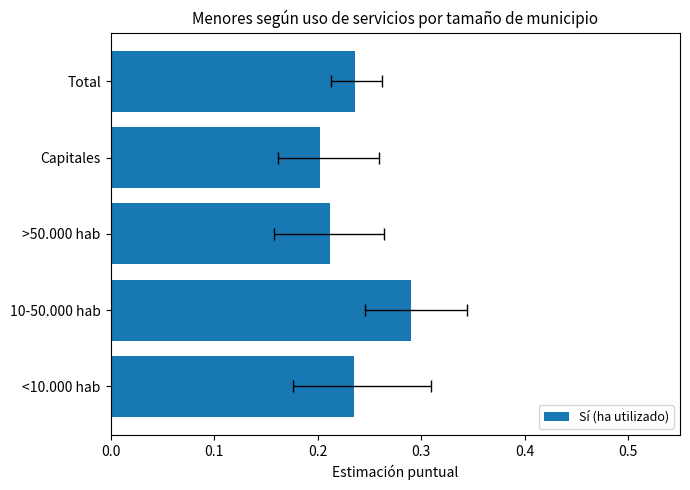

What is the change in value from <10.000 hab to 10-50.000 hab?

+0.1